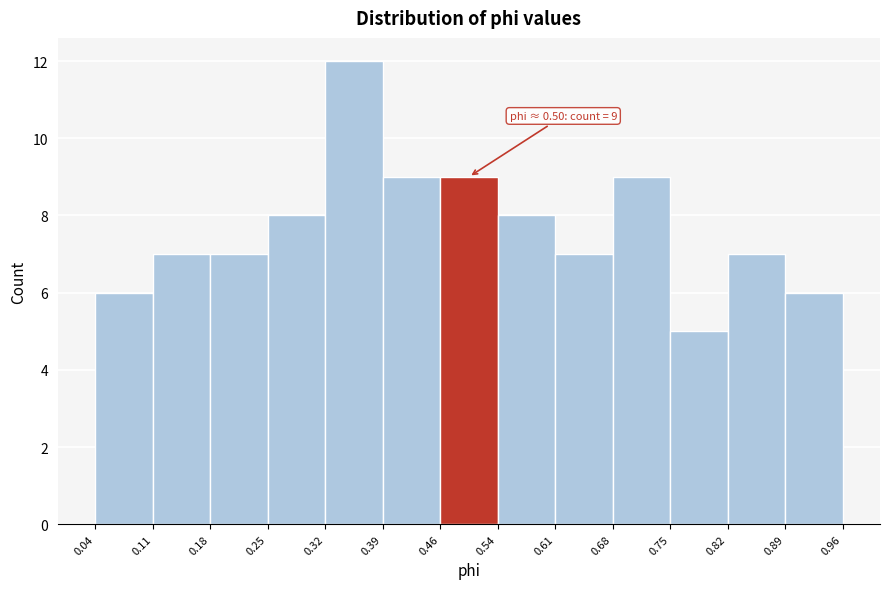

Over which range of the x-axis is the bar tallest?

0.32 to 0.39